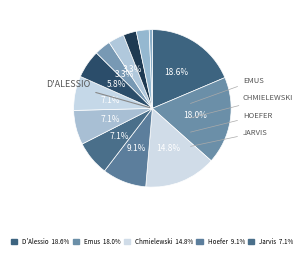

What is the largest slice in the pie chart?

D'Alessio